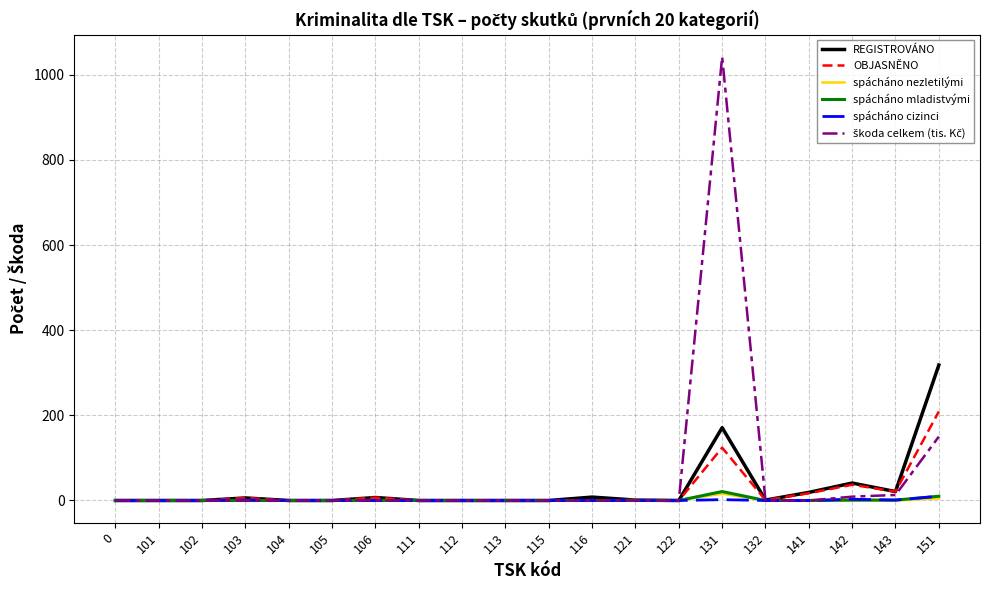

What is the greatest value displayed?

1042